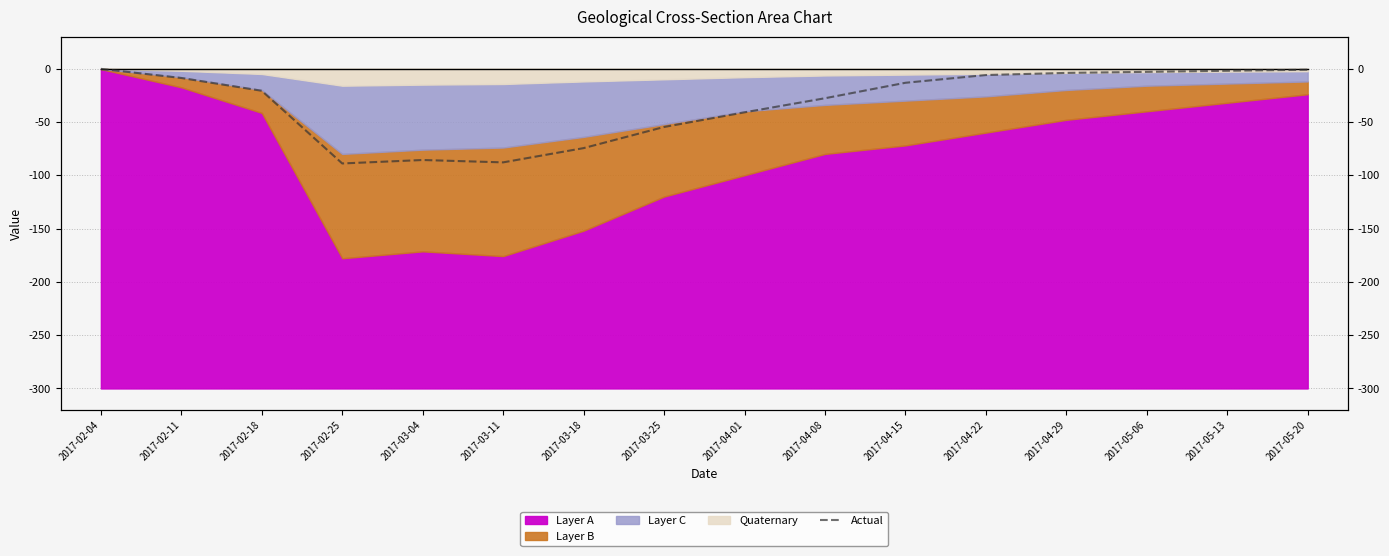

The chart shows a value of -73.3 at 2017-03-25. True or false?

False